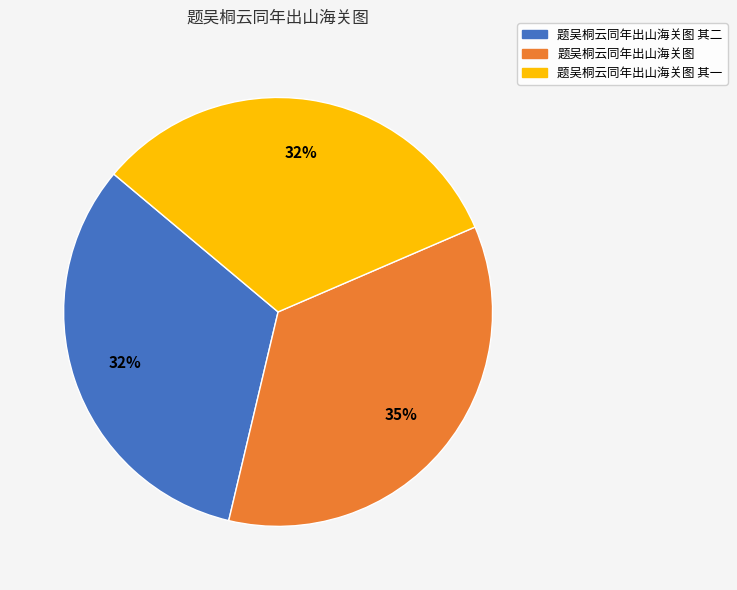

To the nearest percent, what is the average slice percentage?

33%